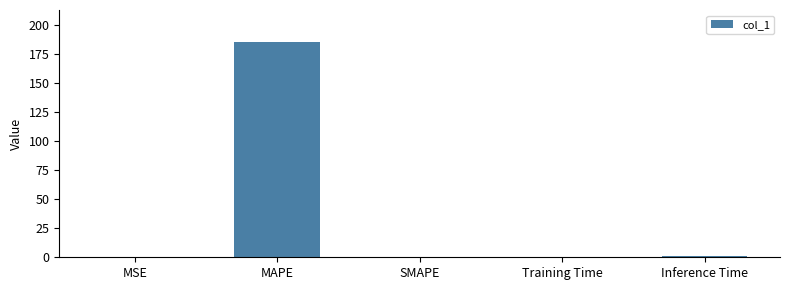

Read the value at MAPE.

185.2